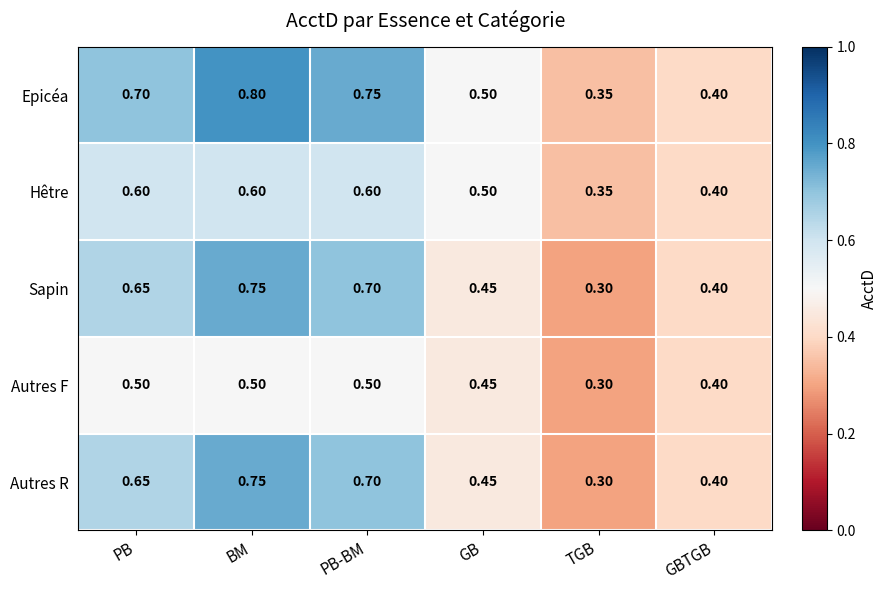

At which category does the chart reach its peak across all series?

BM